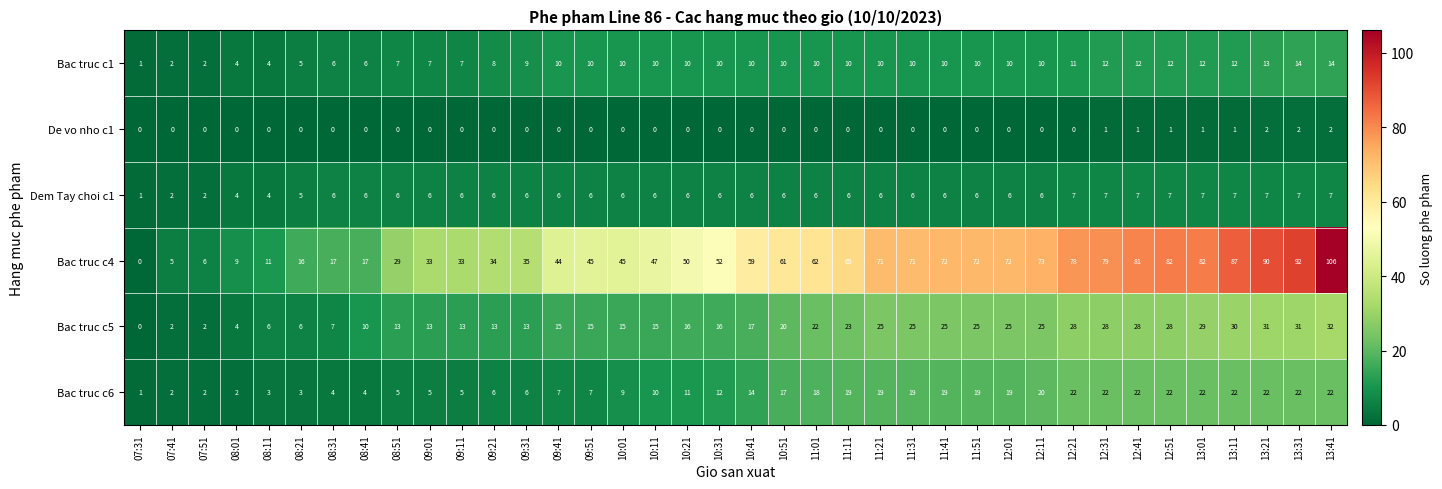

What is the total value across all series at 08:01?

23